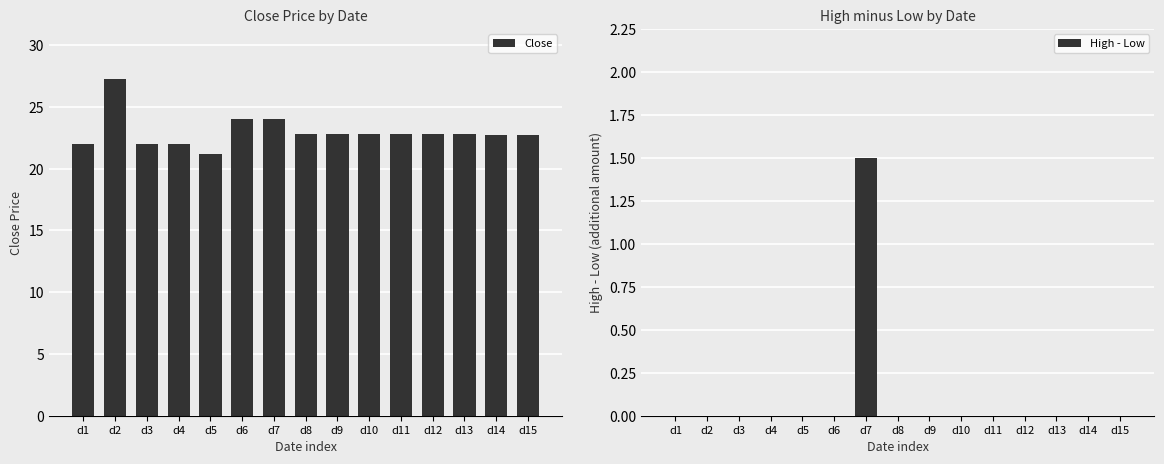

What is the difference between the maximum and minimum values in the Close series?

6.0